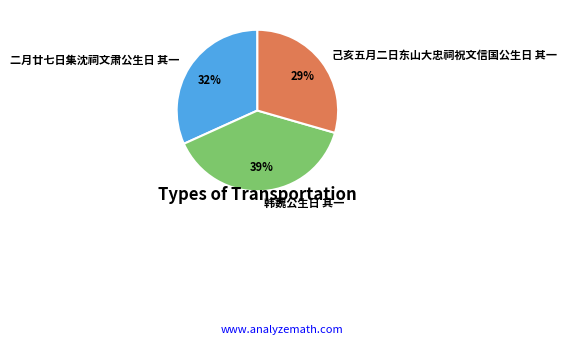

Which category has the biggest portion of the pie?

韩魏公生日 其一